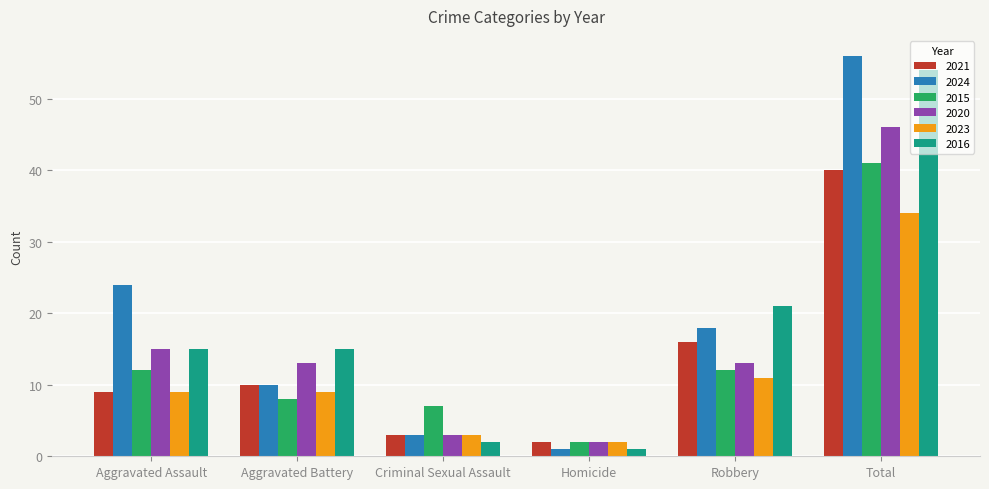

How many categories are shown in the chart?

6